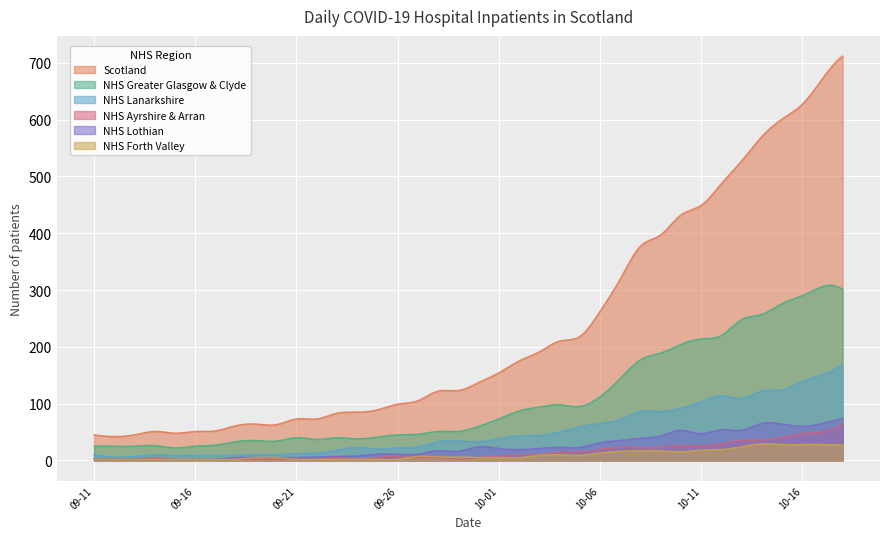

What is the spread (max minus min) of values at 31?

468